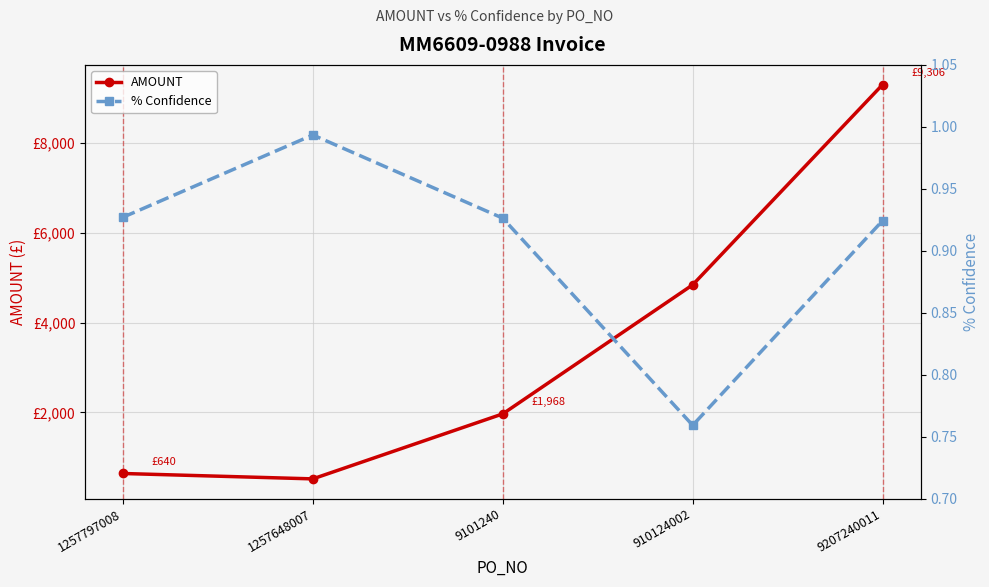

True or false: AMOUNT and % Confidence cross at least once.

False